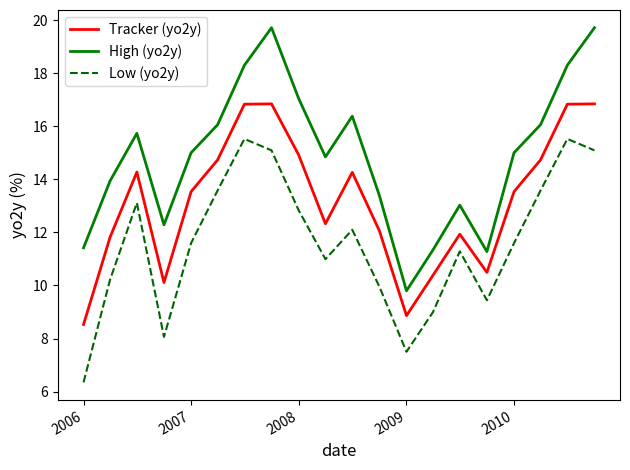

True or false: Tracker (yo2y) and High (yo2y) intersect in this chart.

False